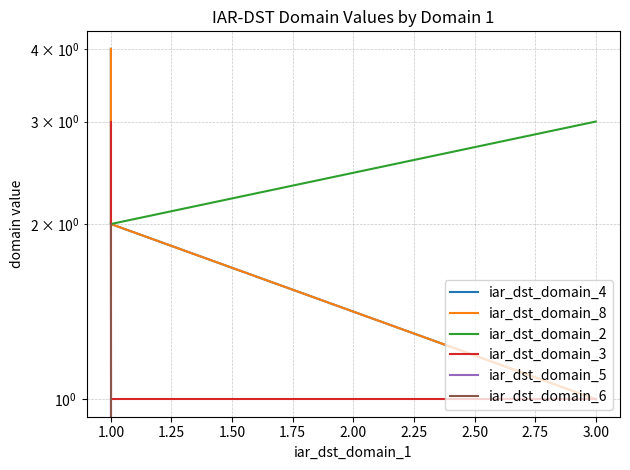

Rank the series at 1.00 from highest to lowest value.

iar_dst_domain_4, iar_dst_domain_8, iar_dst_domain_3, iar_dst_domain_2, iar_dst_domain_6, iar_dst_domain_5